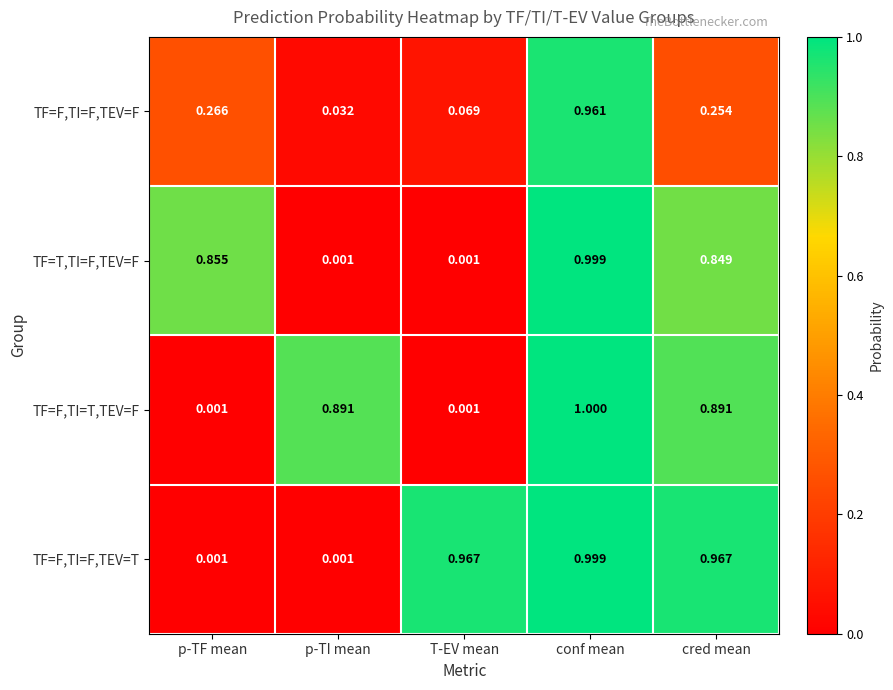

Rank the series at cred mean from lowest to highest value.

TF=F,TI=F,TEV=F, TF=T,TI=F,TEV=F, TF=F,TI=T,TEV=F, TF=F,TI=F,TEV=T